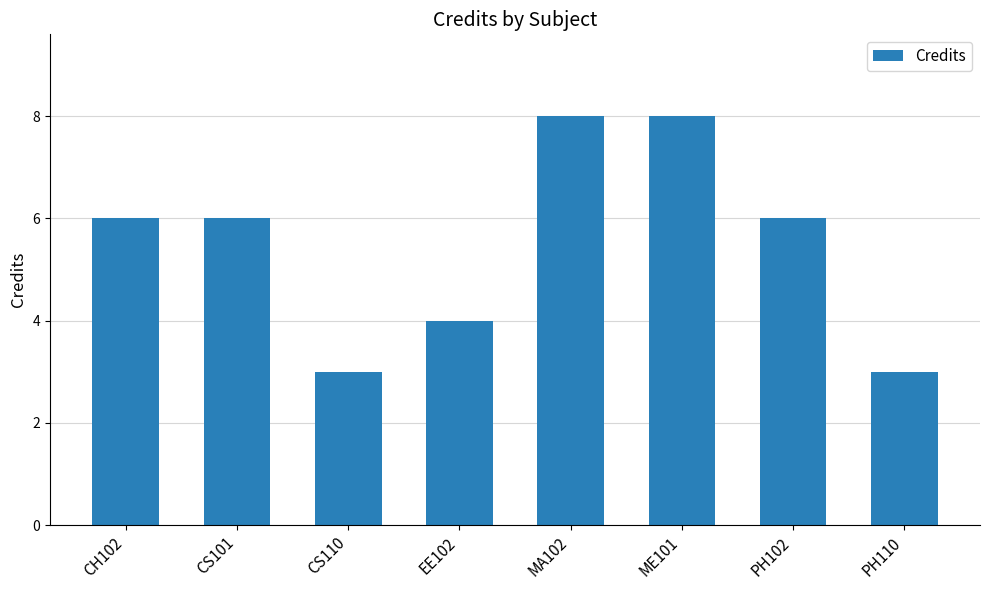

True or false: the data shows 4 at EE102.

True